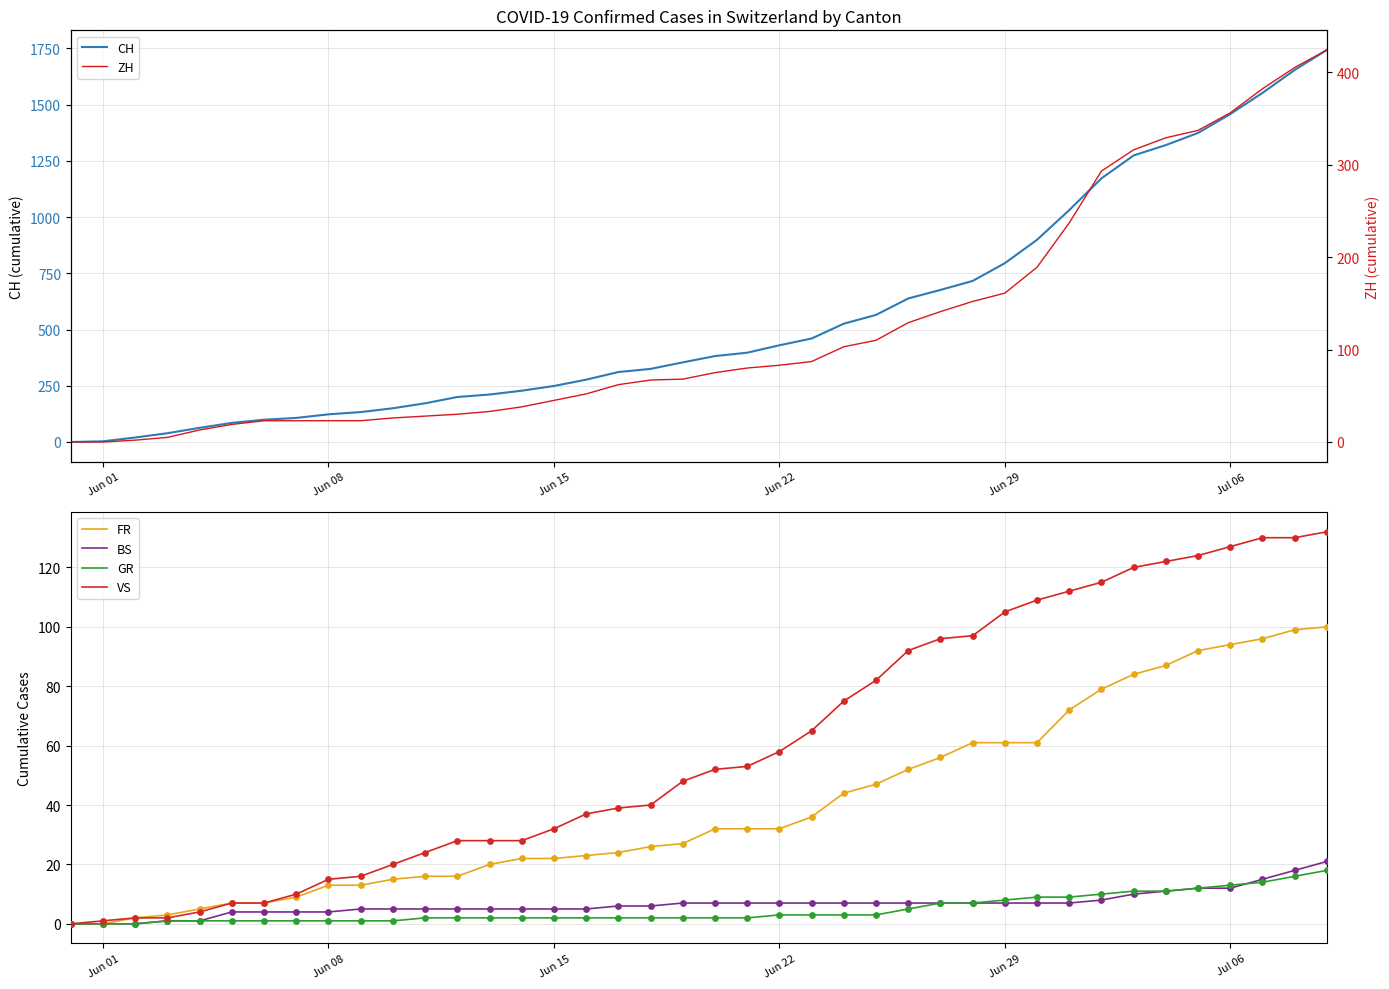

What are all the series names shown in the legend?

CH, ZH, FR, BS, GR, VS